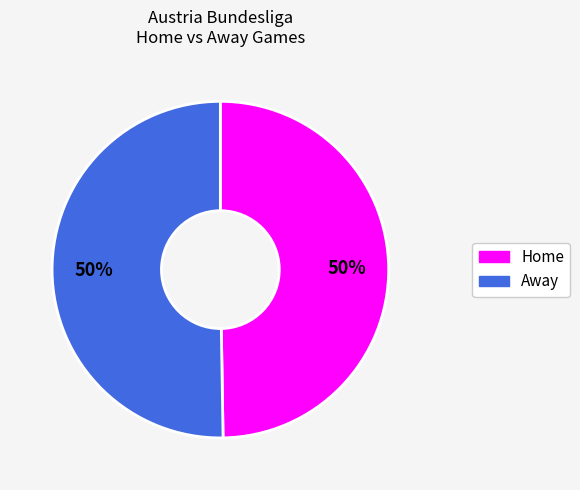

Combined, do Away and Home account for over 50%?

Yes